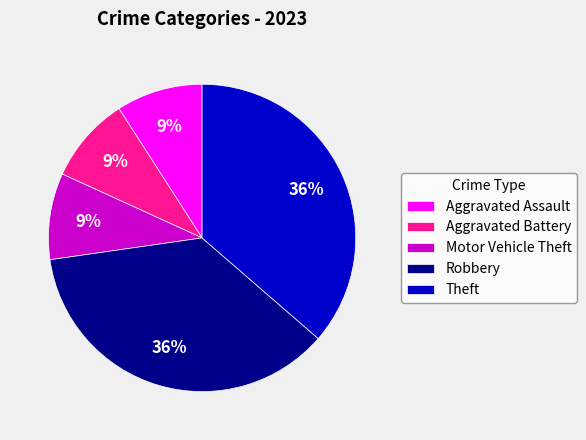

How many slices are in this pie chart?

5